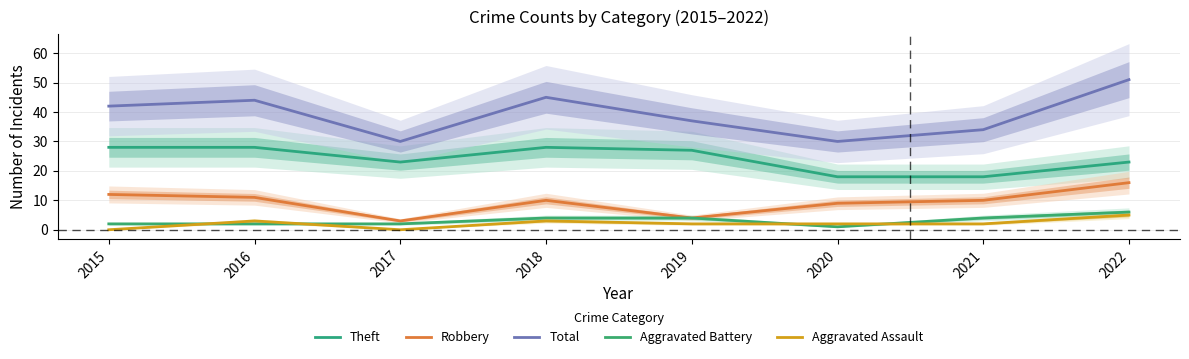

What is the difference between the maximum and minimum values in the Robbery series?

13